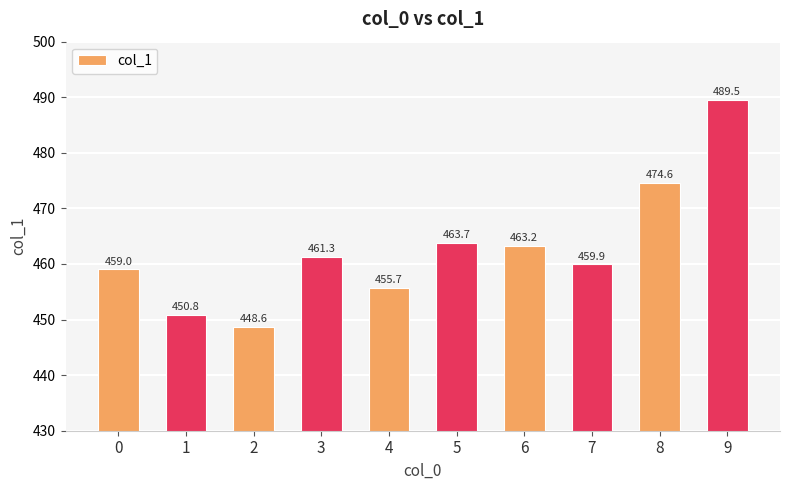

Are the bars horizontal?

No